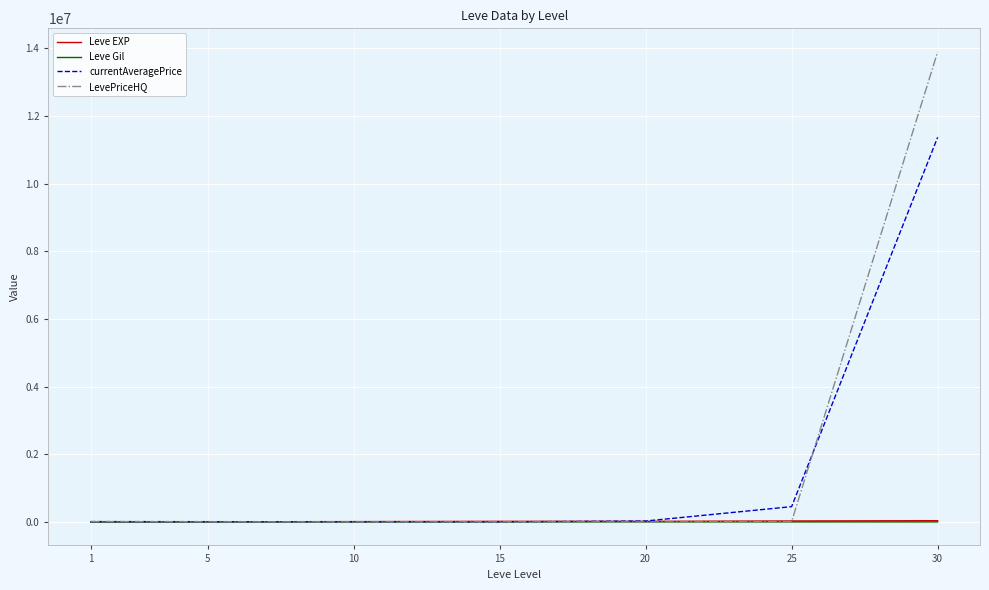

Count the number of data series in this chart.

4